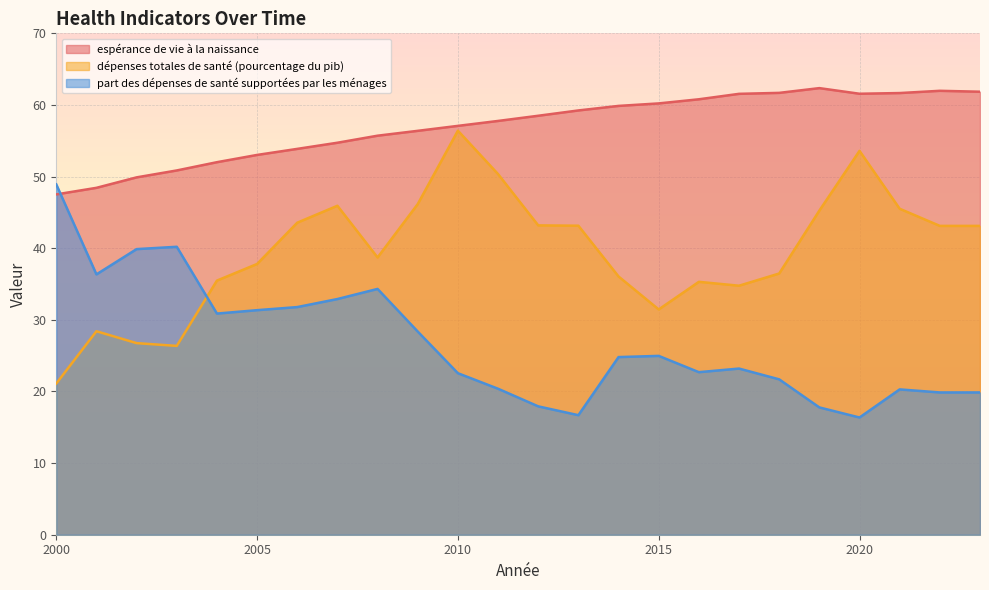

Which series has the largest total across all categories?

espérance de vie à la naissance